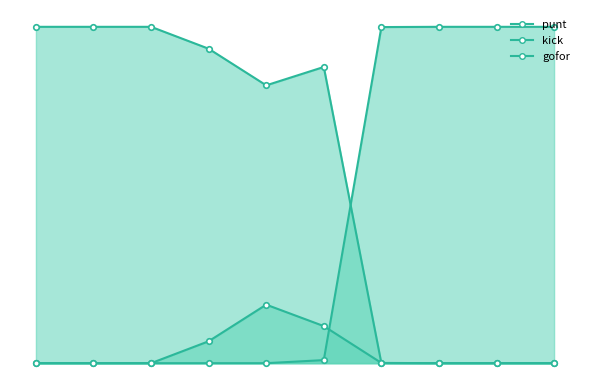

True or false: punt has a value of 1.6 at 4.

False